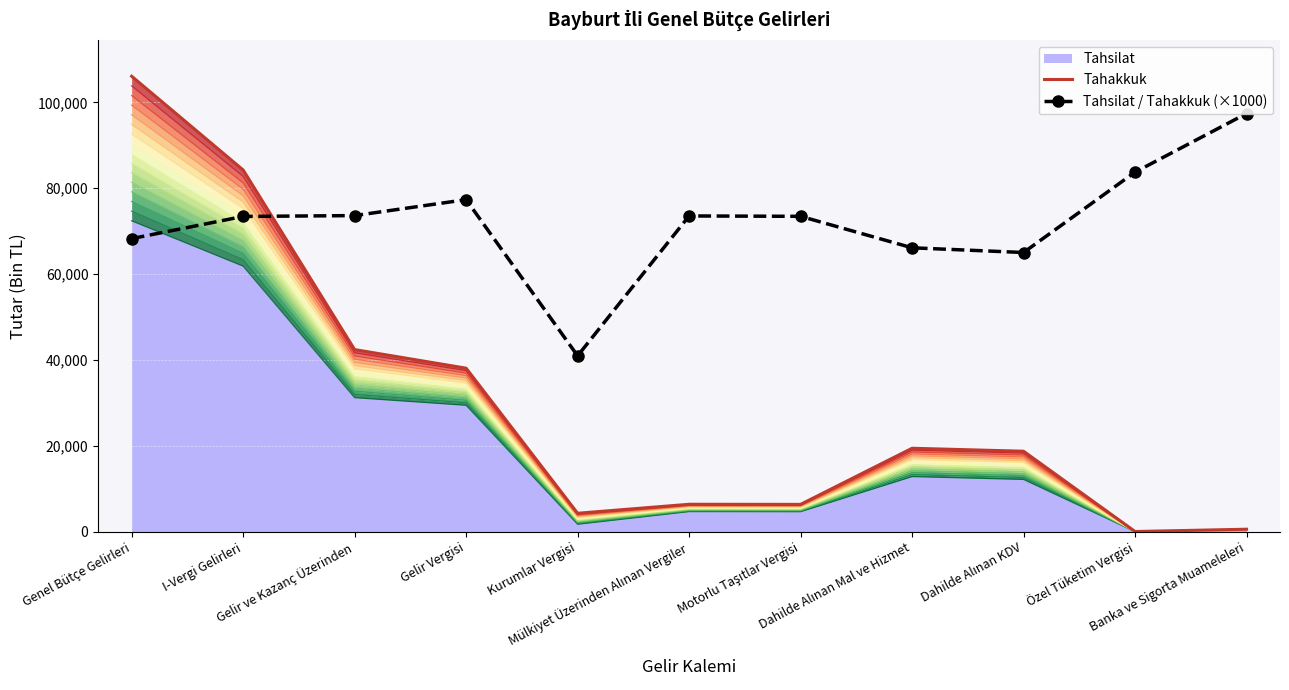

True or false: Tahsilat / Tahakkuk (×1000) and Tahakkuk intersect in this chart.

True